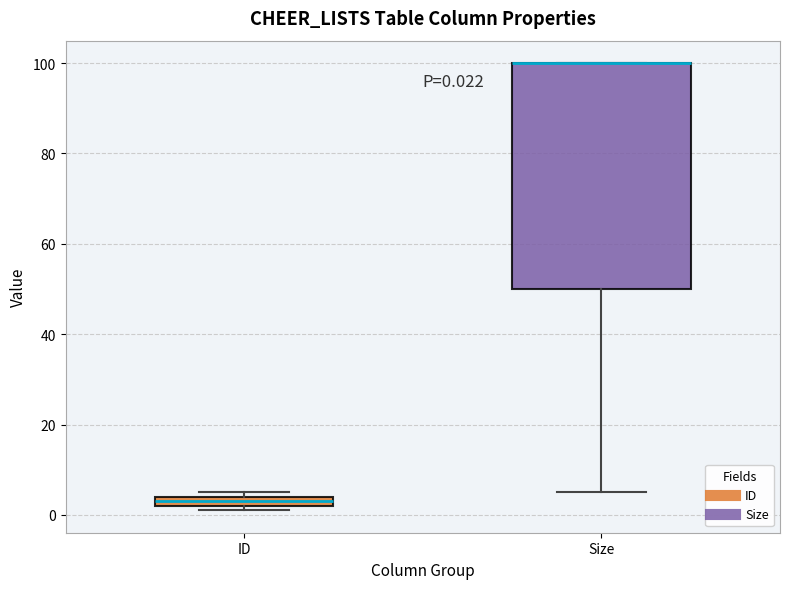

Which box is the tallest, from its lower edge to its upper edge?

Size